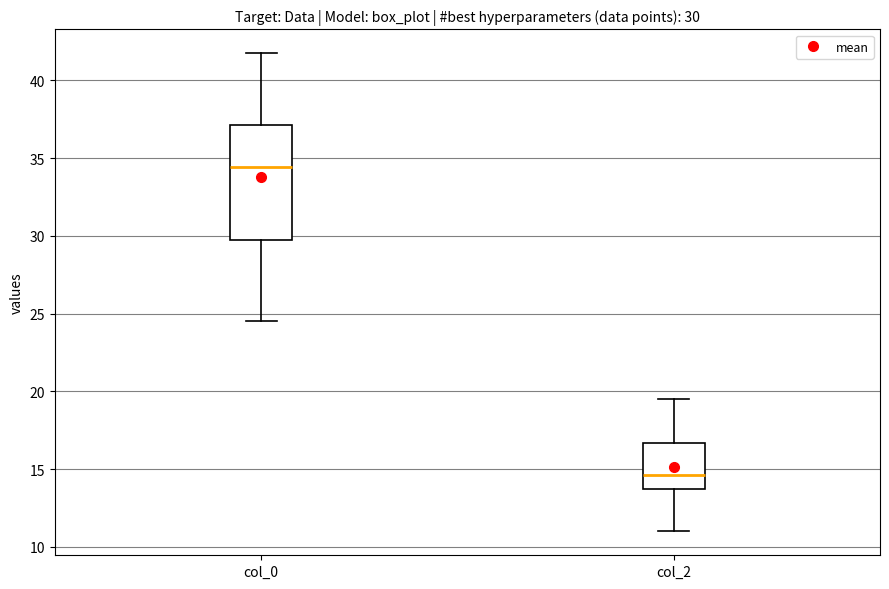

Comparing the boxes themselves (not the whiskers), which one is the tallest?

col_0